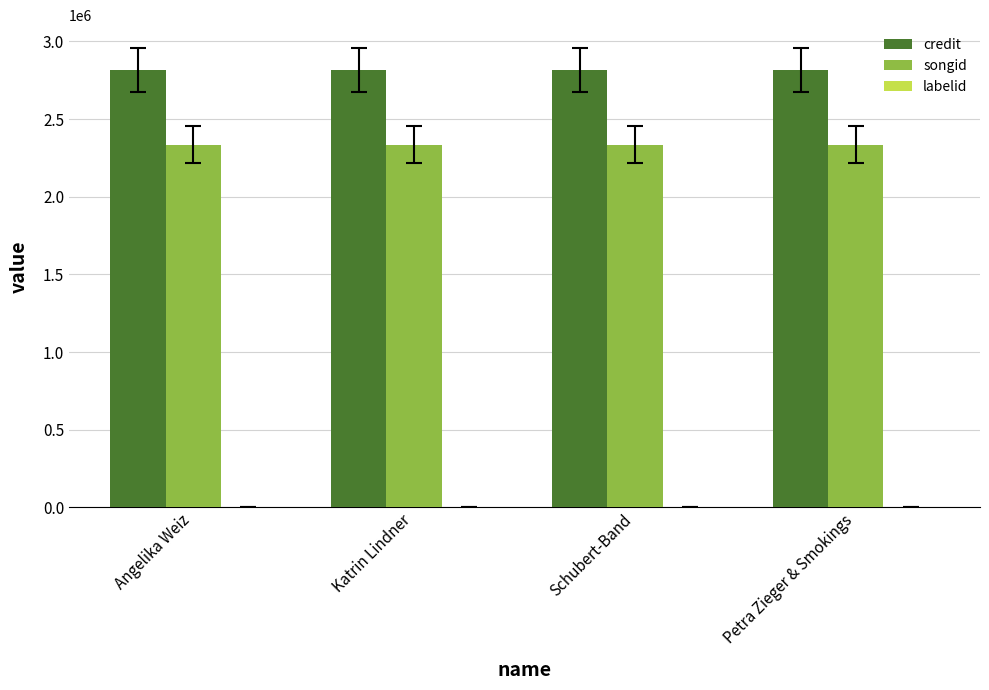

Which series has the largest total across all categories?

credit